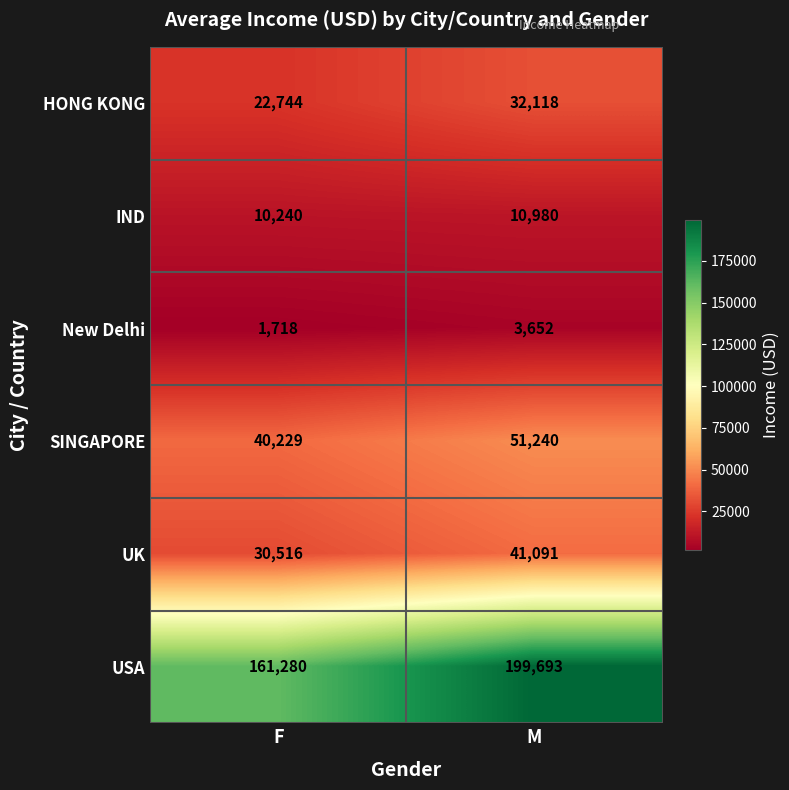

What is the maximum value shown in the chart?

199693